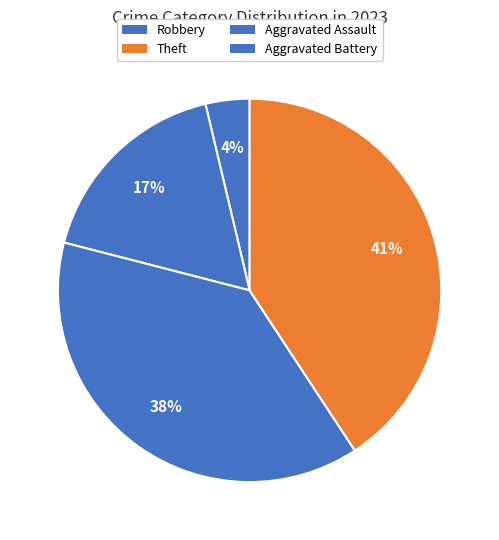

How many segments does this pie chart have?

4